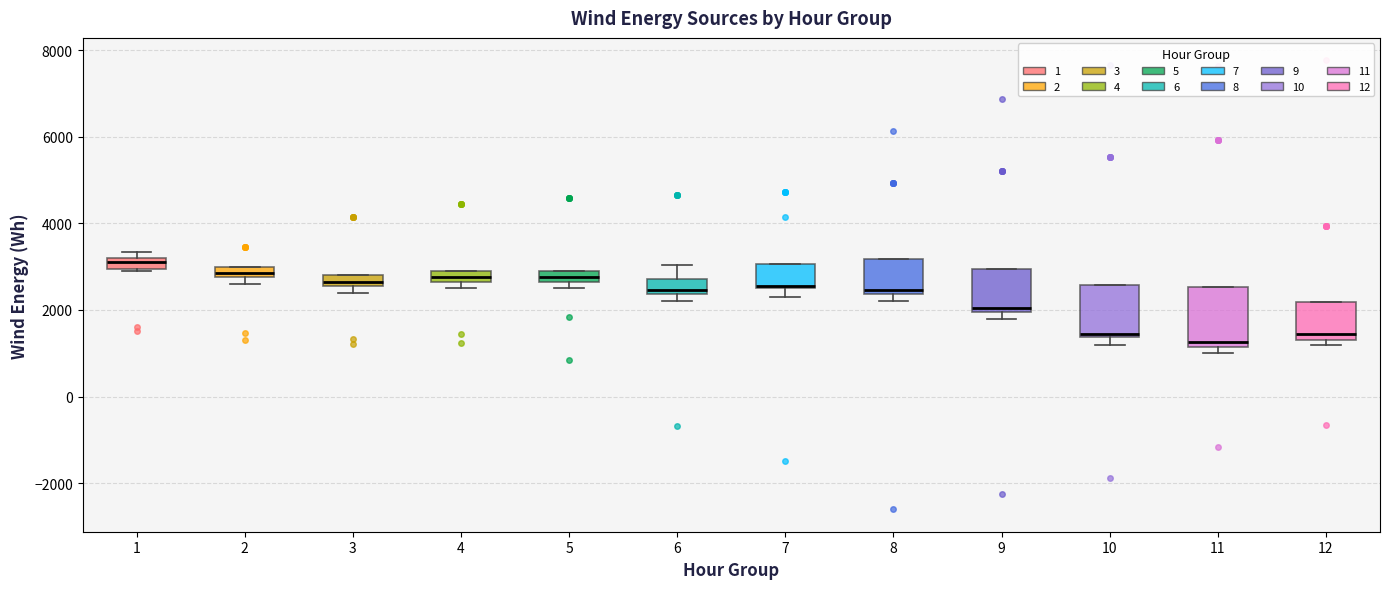

Where is the lower edge of the box at x = 3 on the y-axis? The values are not printed on the chart, so give them approximately, as read against the axis.

2600